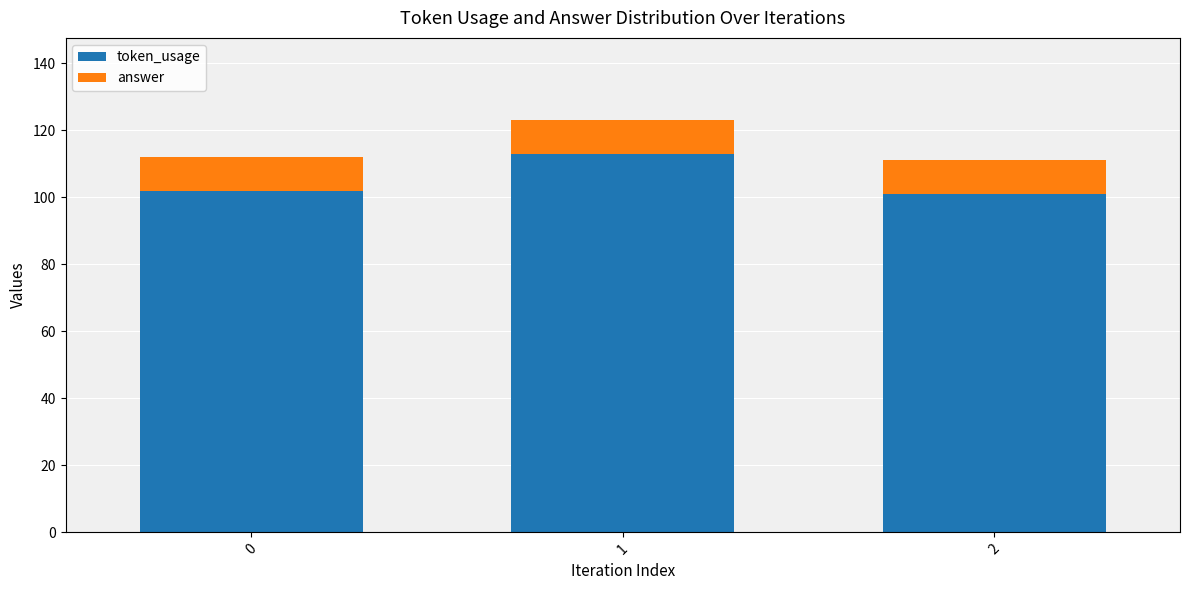

How many categories are shown in the chart?

3